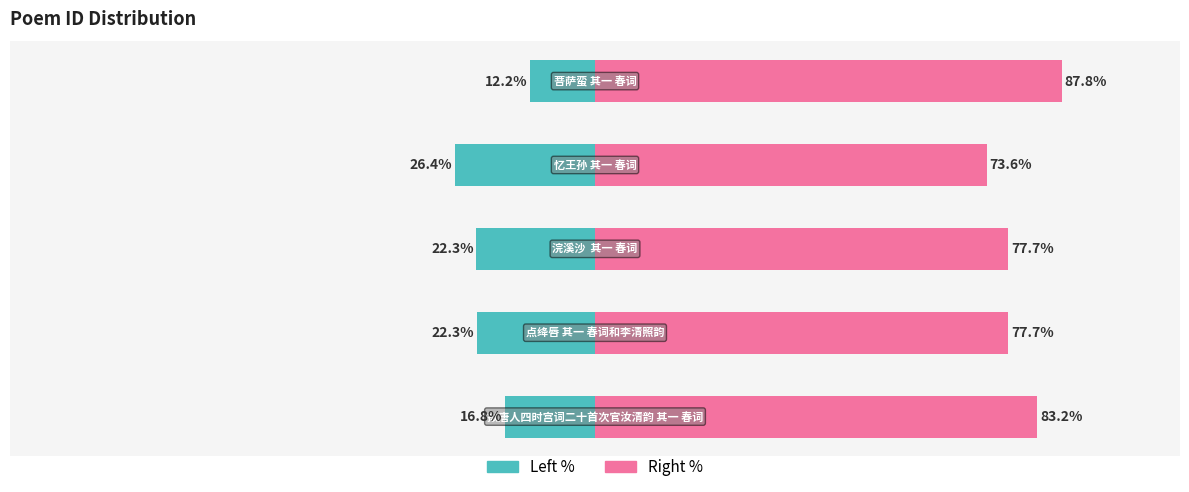

Reading left to right, what are all the values shown in this chart?

col_0 (Left %): 0=16.8	1=22.3	2=22.3	3=26.4	4=12.2
col_0 (Right %): 0=83.2	1=77.7	2=77.7	3=73.6	4=87.8